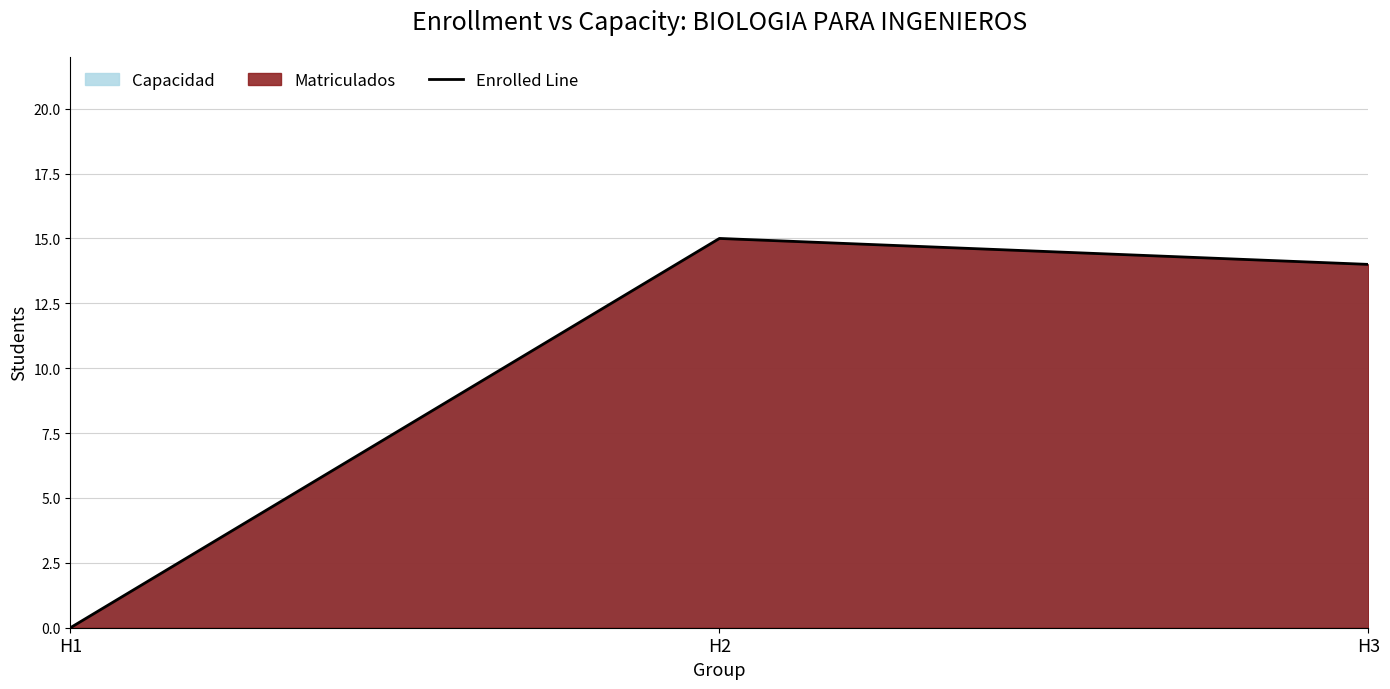

At which category does the chart reach its minimum across all series?

H1